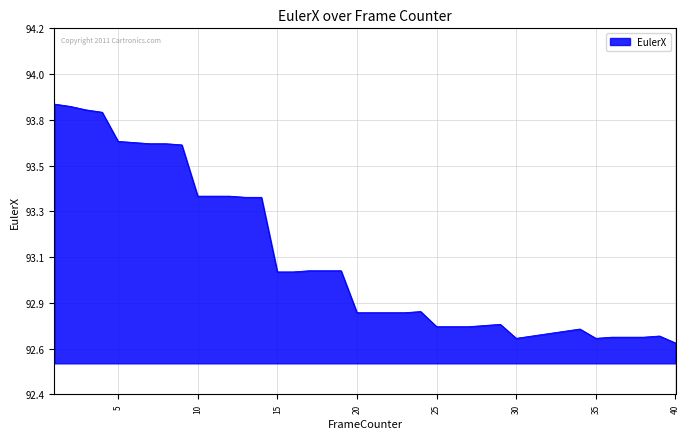

Does the chart display data point markers on the line(s)?

No